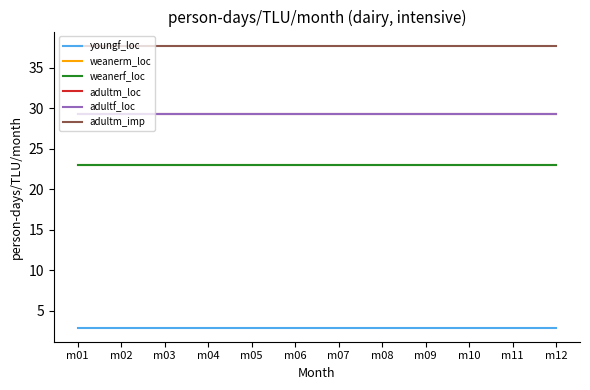

What is the difference between the highest and lowest values at m12?

34.8